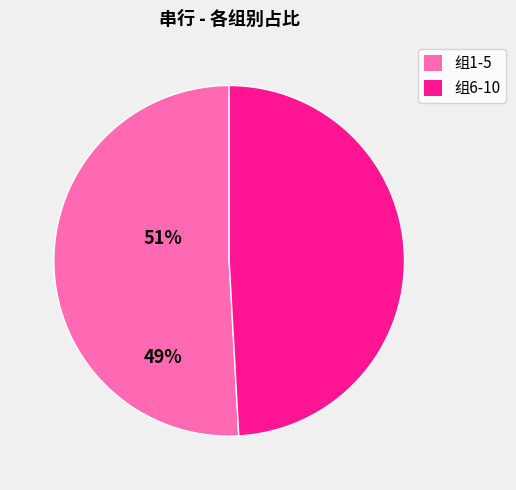

Count the number of slices in the pie.

2